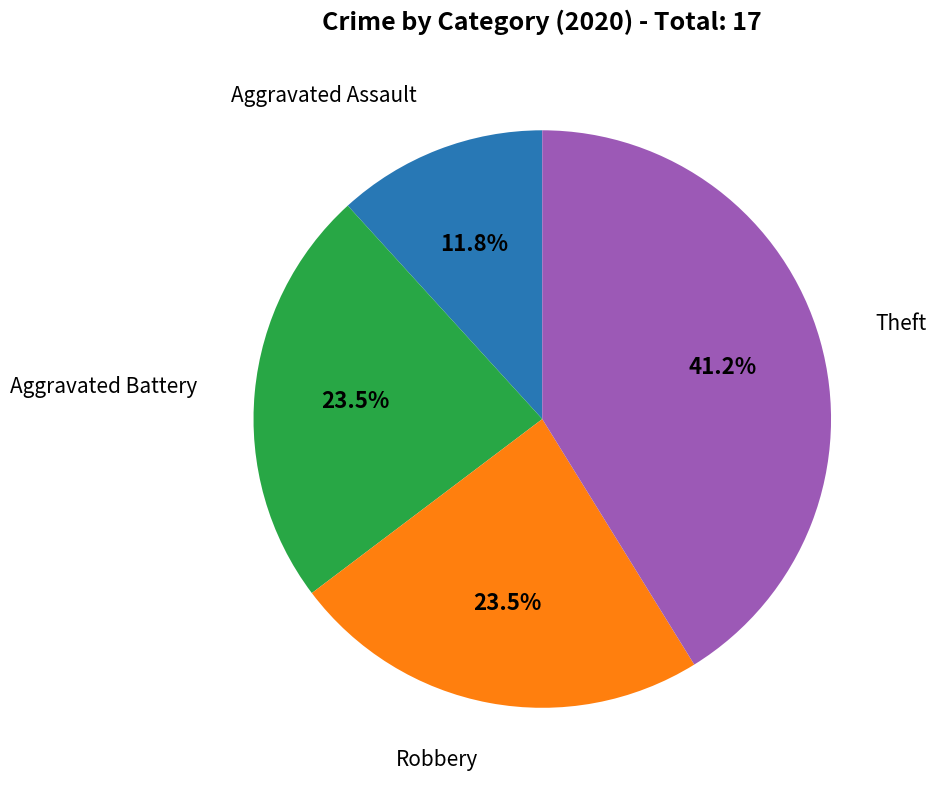

Is there a majority slice in this chart?

No